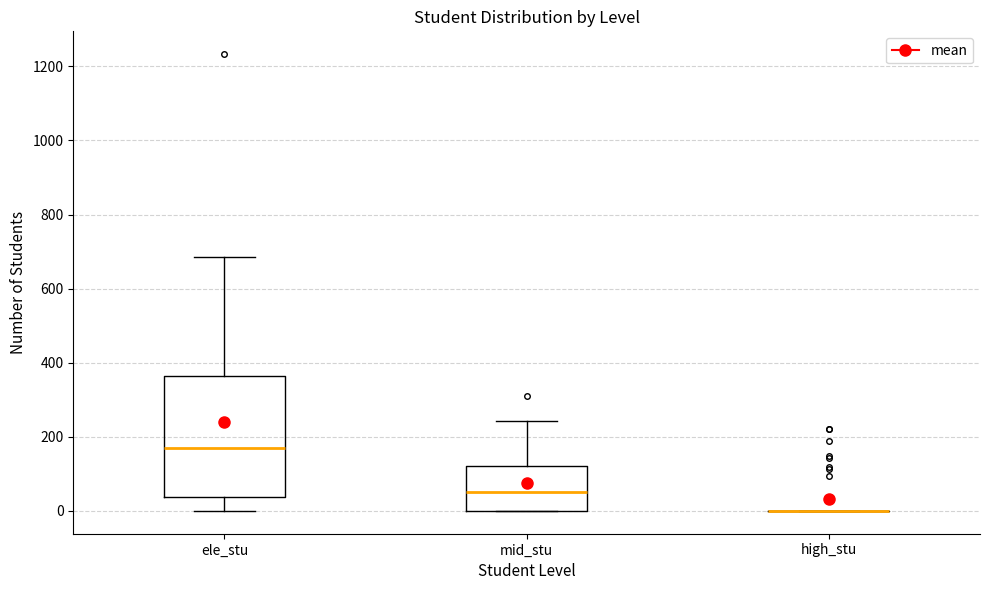

Reading left to right, read every box against the y-axis: the position of its median line, the range the box covers, and the ends of its whiskers. The values are not printed on the chart, so give them approximately, as read against the axis.

ele_stu: median 160, box 40 to 360, whiskers 0 to 680
mid_stu: median 60, box 0 to 120, whiskers 0 to 240
high_stu: box collapsed to a line at 0, whiskers 0 to 0